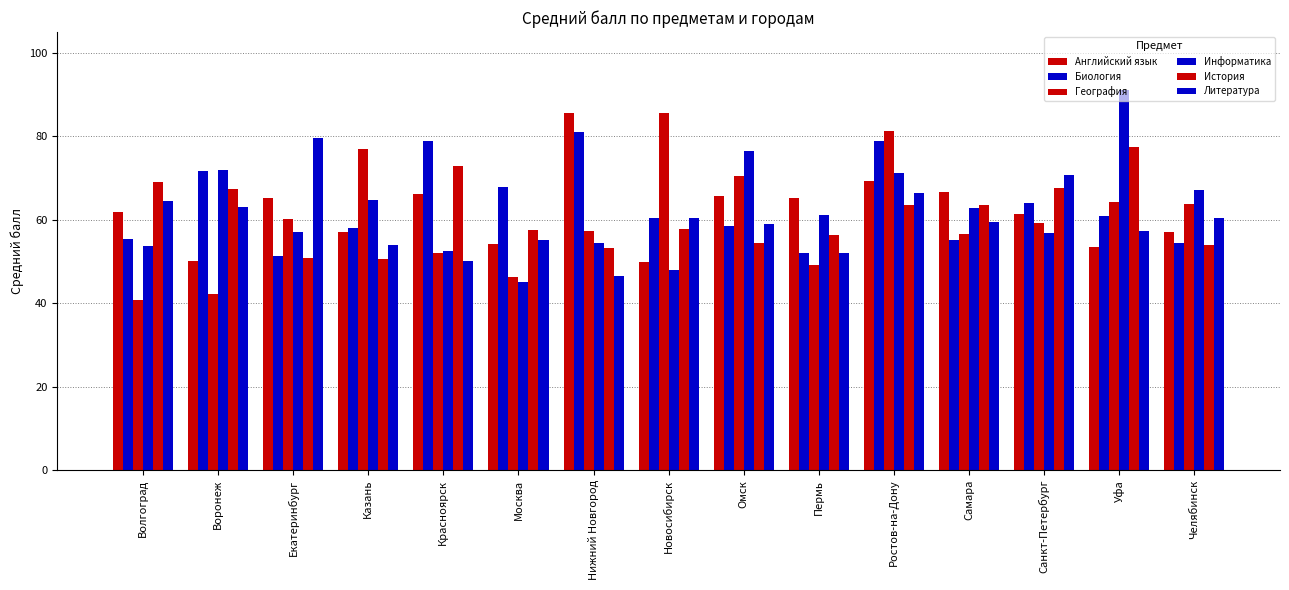

What is the label of the 6th bar from the right?

Пермь